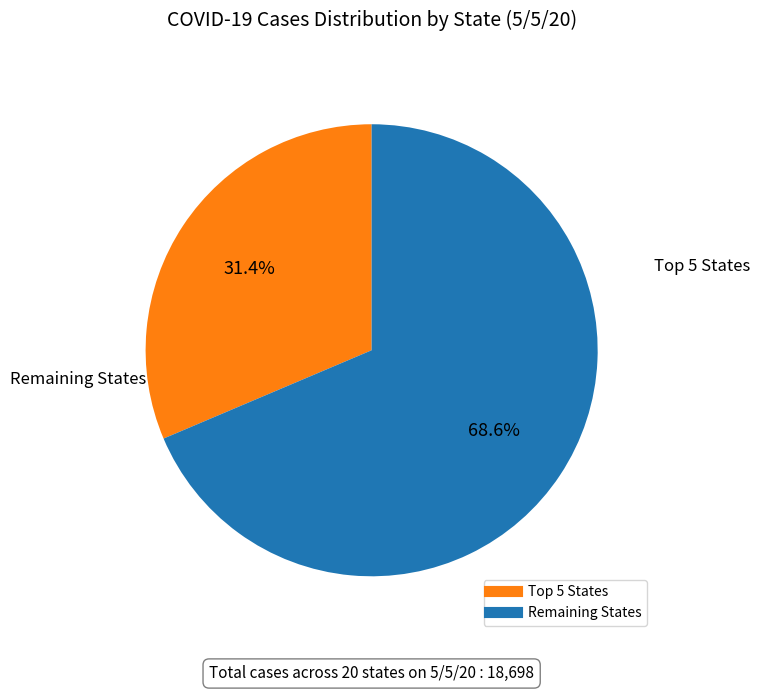

Does any single category account for the majority?

Yes